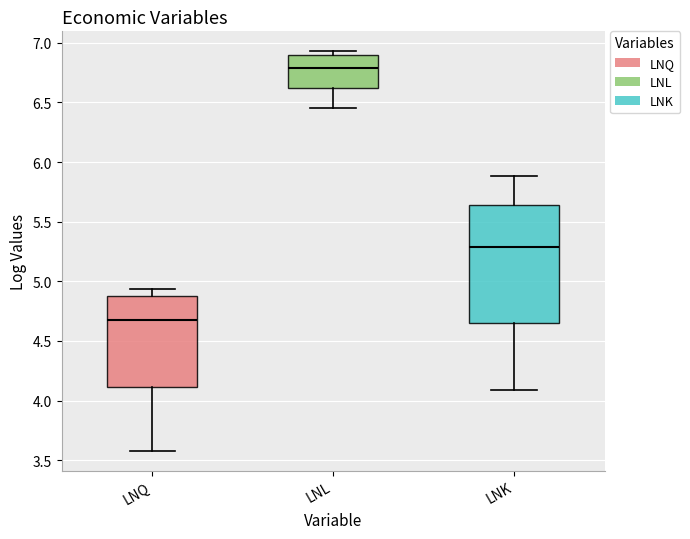

Reading left to right, read every box against the y-axis: the position of its median line, the range the box covers, and the ends of its whiskers. The values are not printed on the chart, so give them approximately, as read against the axis.

LNQ: median 4.70, box 4.10 to 4.90, whiskers 3.60 to 4.95
LNL: median 6.80, box 6.60 to 6.90, whiskers 6.45 to 6.95
LNK: median 5.30, box 4.65 to 5.65, whiskers 4.10 to 5.90